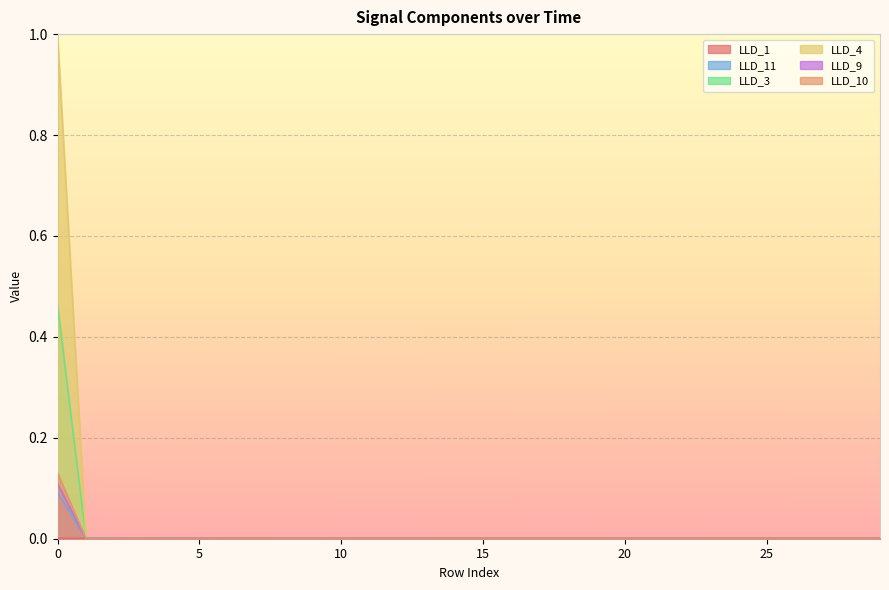

What is the greatest value displayed?

1.0